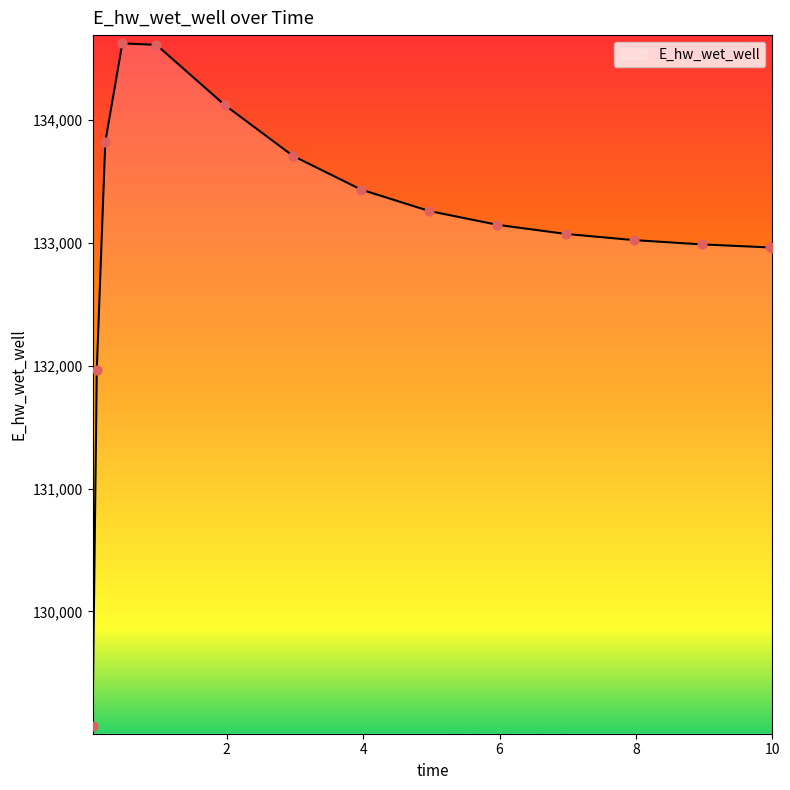

What is the greatest value displayed?

134623.8